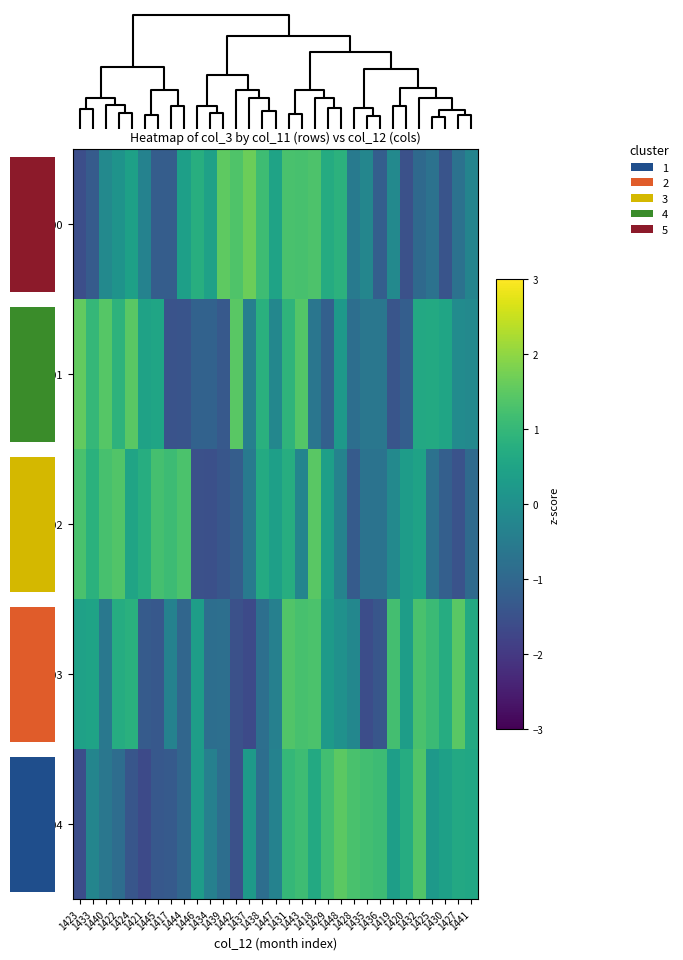

Reading left to right, transcribe all the data shown in this chart.

200: 1423=-1.5	1433=-1.3	1440=-0.2	1422=0.1	1424=0.4	1421=-0.3	1445=-1.2	1417=-1.2	1444=0.4	1446=0.8	1434=0.4	1439=1.5	1442=1.3	1437=1.7	1438=1.1	1447=0.5	1431=1.3	1443=1.3	1418=1.3	1429=0.7	1448=0.9	1428=-0.5	1435=-0.2	1436=-1.2	1419=-0.2	1420=-1.5	1432=-0.9	1425=-0.7	1430=-1.4	1427=-0.7	1441=-0.3
201: 1423=1.6	1433=1.0	1440=1.4	1422=0.9	1424=1.5	1421=0.5	1445=0.5	1417=-1.5	1444=-1.4	1446=-1.1	1434=-1.1	1439=-1.3	1442=1.5	1437=-0.4	1438=0.8	1447=-0.2	1431=0.9	1443=1.4	1418=-0.7	1429=-1.2	1448=0.2	1428=-0.8	1435=-0.6	1436=-0.6	1419=-1.4	1420=-1.2	1432=0.6	1425=0.6	1430=0.5	1427=-0.1	1441=-0.2
202: 1423=1.3	1433=0.8	1440=1.3	1422=1.4	1424=0.5	1421=0.7	1445=1.2	1417=1.1	1444=1.3	1446=-1.5	1434=-1.5	1439=-1.4	1442=-1.2	1437=-0.5	1438=0.7	1447=0.4	1431=0.7	1443=-0.3	1418=1.5	1429=0.4	1448=-0.3	1428=-1.3	1435=-0.7	1436=-0.7	1419=-0.2	1420=0.3	1432=0.5	1425=-0.7	1430=-1.2	1427=-1.5	1441=-0.9
203: 1423=0.4	1433=0.5	1440=-0.6	1422=0.7	1424=0.8	1421=-1.3	1445=-1.3	1417=-0.3	1444=-1.0	1446=0.4	1434=-0.8	1439=-0.8	1442=-1.5	1437=-1.7	1438=-0.8	1447=-0.4	1431=1.4	1443=1.2	1418=1.3	1429=0.3	1448=0.0	1428=-0.2	1435=-1.6	1436=-1.4	1419=1.2	1420=0.3	1432=1.3	1425=1.1	1430=0.7	1427=1.5	1441=0.6
204: 1423=-1.6	1433=-0.3	1440=-0.6	1422=-0.9	1424=-1.4	1421=-1.6	1445=-1.3	1417=-1.3	1444=-1.0	1446=0.3	1434=-0.4	1439=-0.8	1442=-1.5	1437=0.3	1438=-0.8	1447=-0.3	1431=1.0	1443=1.1	1418=0.6	1429=1.2	1448=1.5	1428=1.3	1435=1.2	1436=1.1	1419=0.4	1420=0.7	1432=1.4	1425=0.2	1430=0.4	1427=0.6	1441=0.6